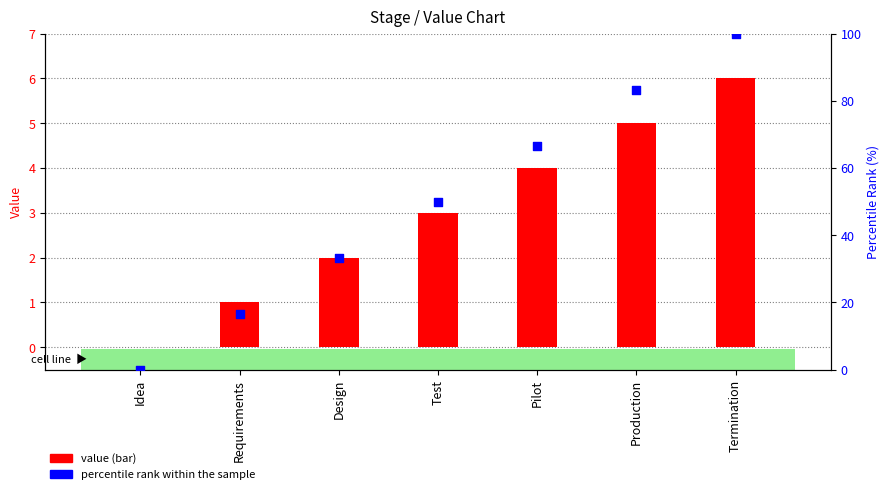

At which category is the sum across all series the highest?

Termination